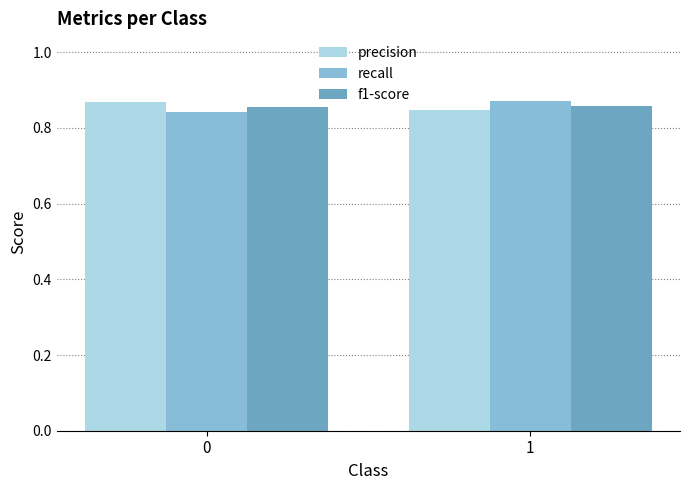

At 0, list the series in order from smallest to largest.

recall, f1-score, precision